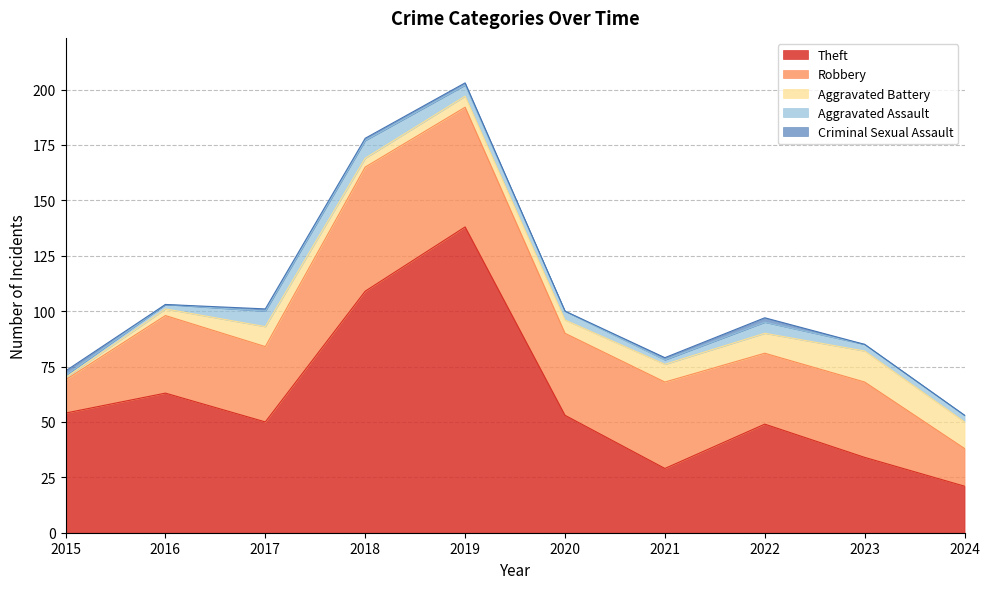

What is the maximum value for Aggravated Assault?

8